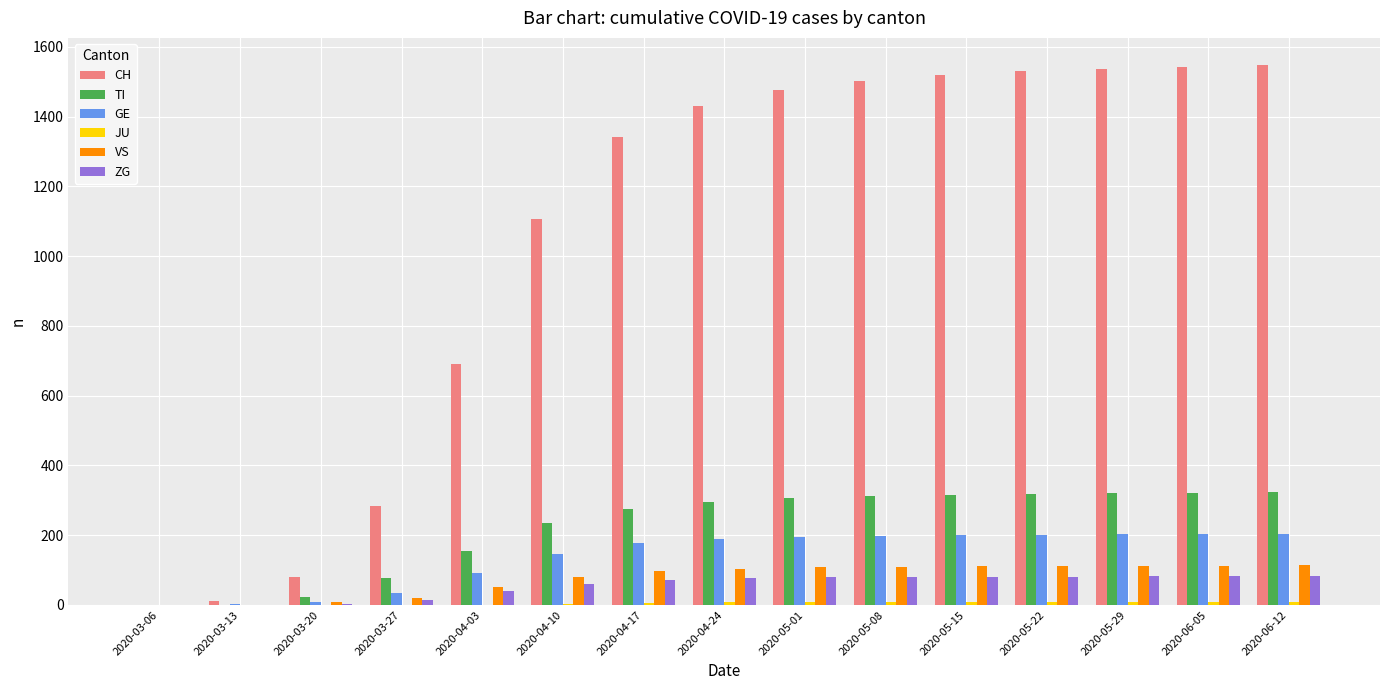

What is the sum of all GE values?

2050